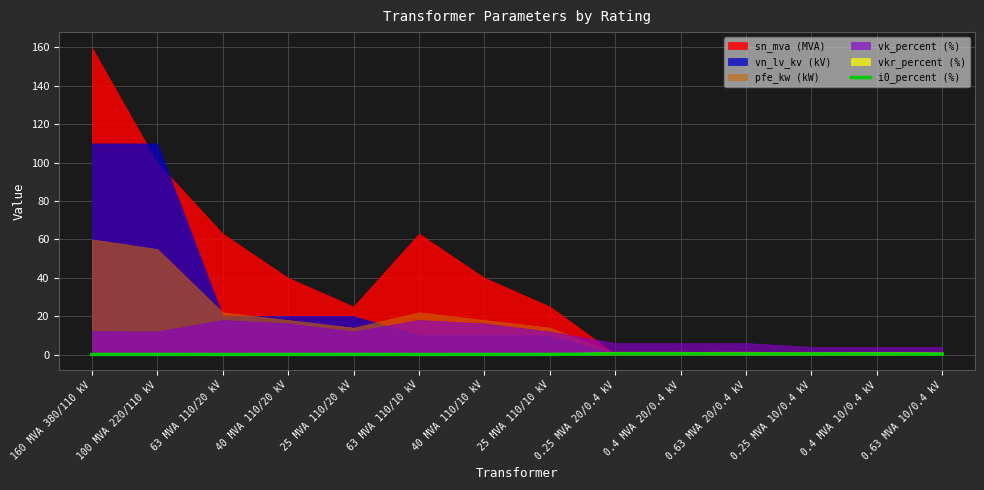

The value at 100 MVA 220/110 kV is 0.0. True or false?

False